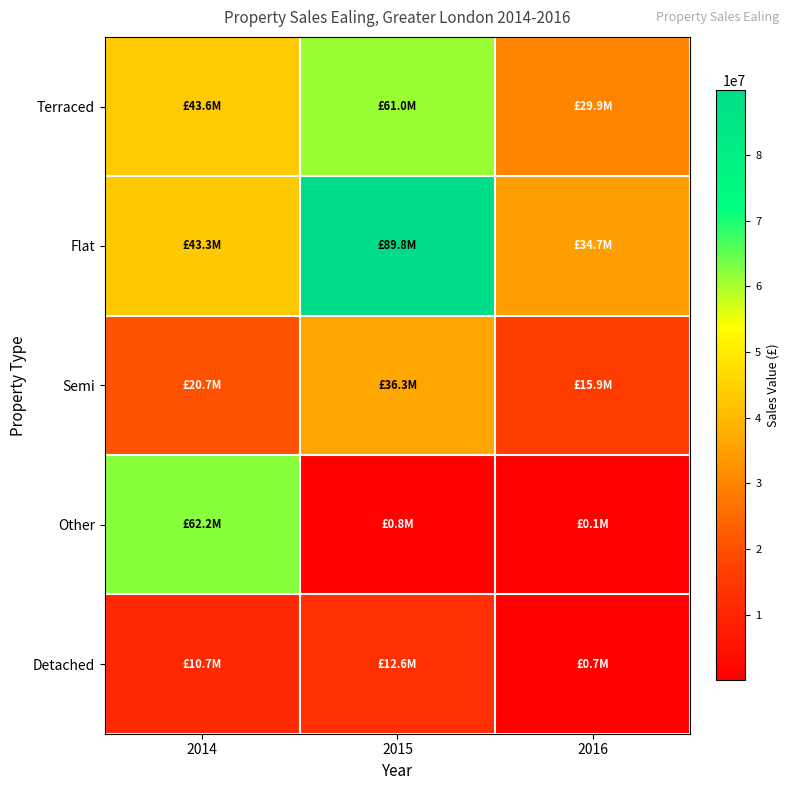

Which series has the largest total across all categories?

Flat